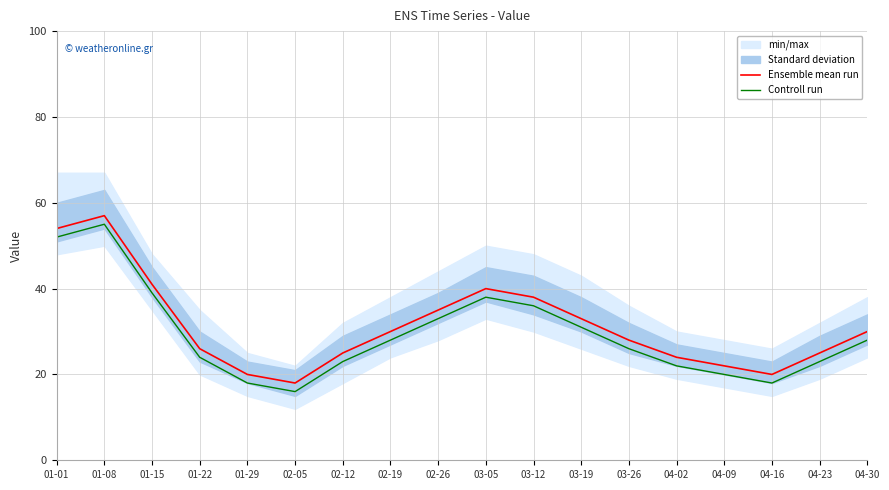

True or false: Ensemble mean run and Controll run cross at least once.

False